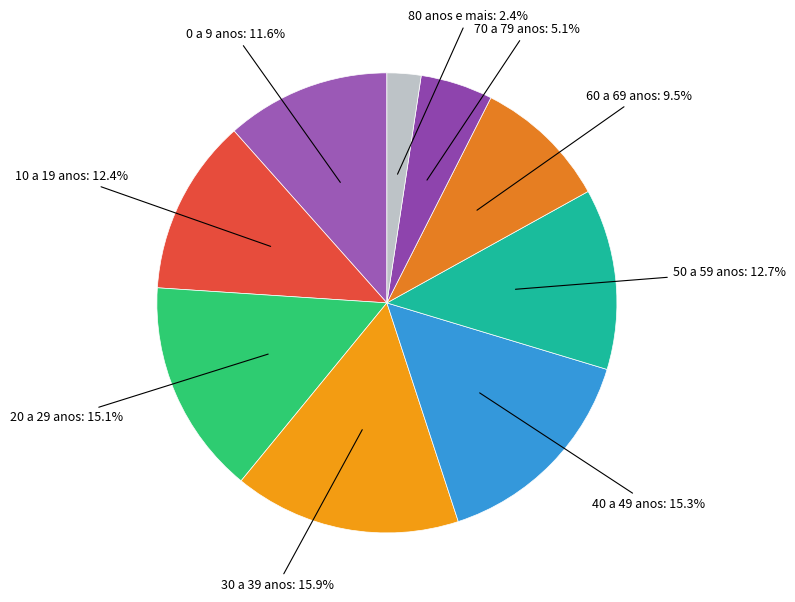

How many segments does this pie chart have?

9